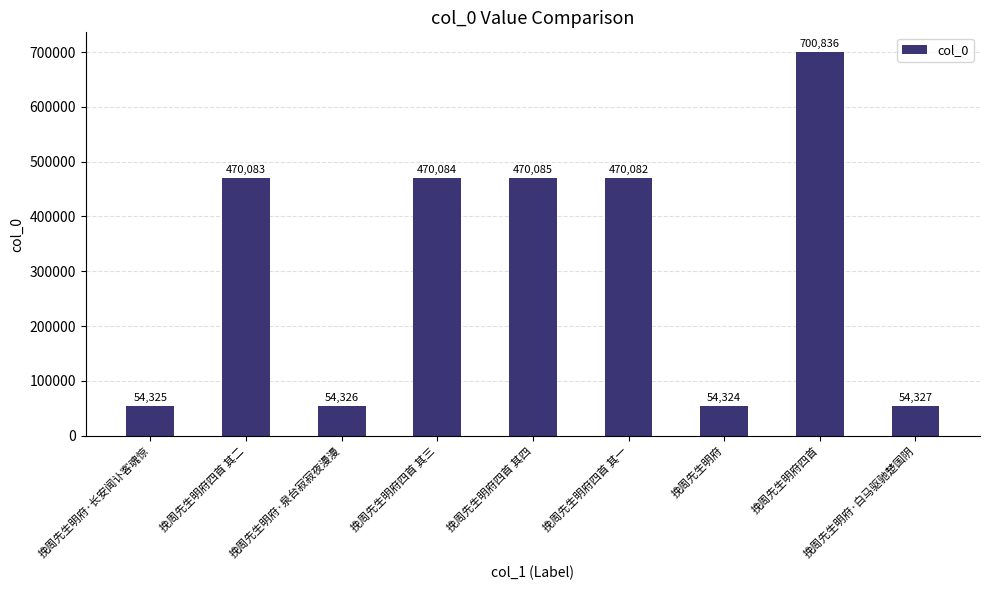

What is the ratio of the value at 挽周先生明府·白马驱驰楚国阴 to the value at 挽周先生明府四首 其四?

0.1